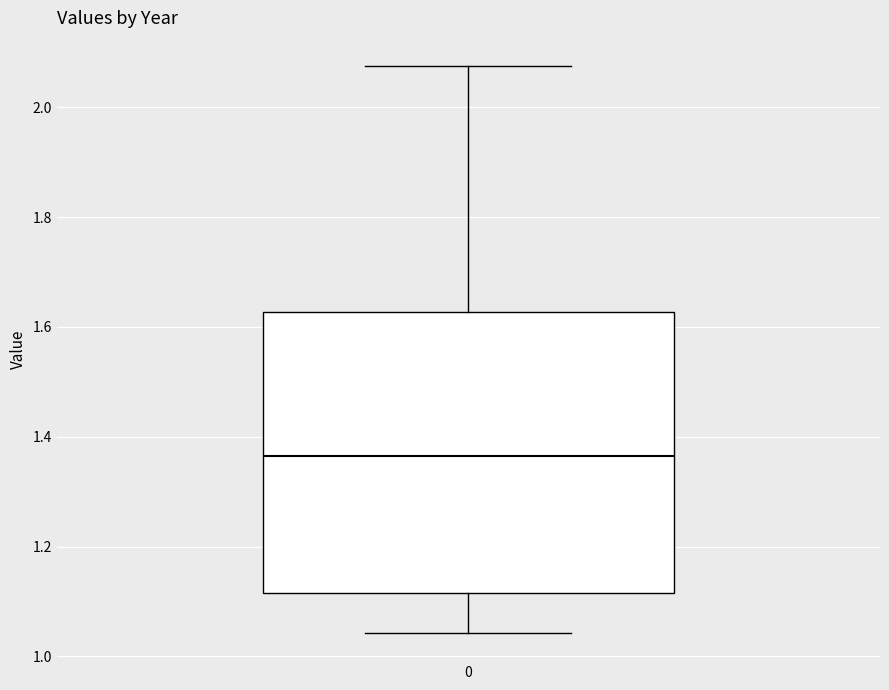

Transcribe this box plot: give where the median line is, the range the box spans, and where the two whiskers end, as read against the y-axis. The values are not printed on the chart, so give them approximately, as read against the axis.

median 1.36, box 1.12 to 1.62, whiskers 1.04 to 2.08